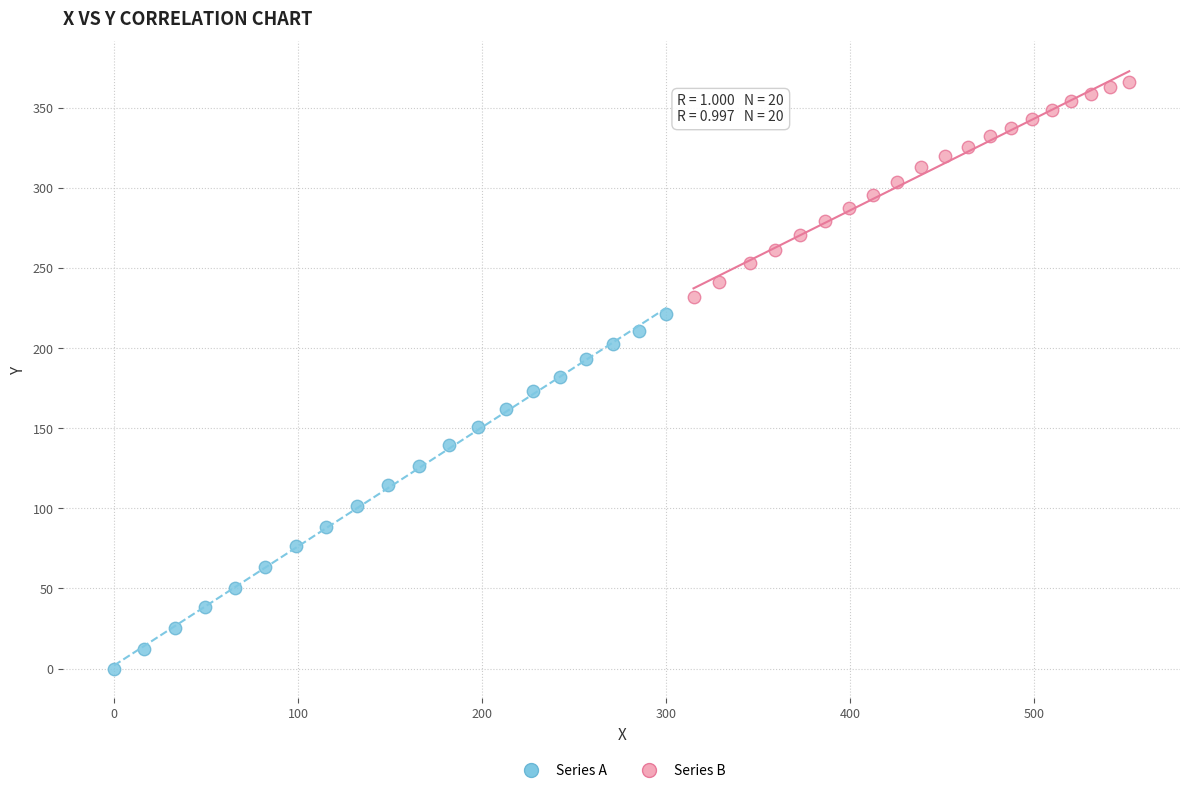

Which series has the widest spread of Y values?

Series A